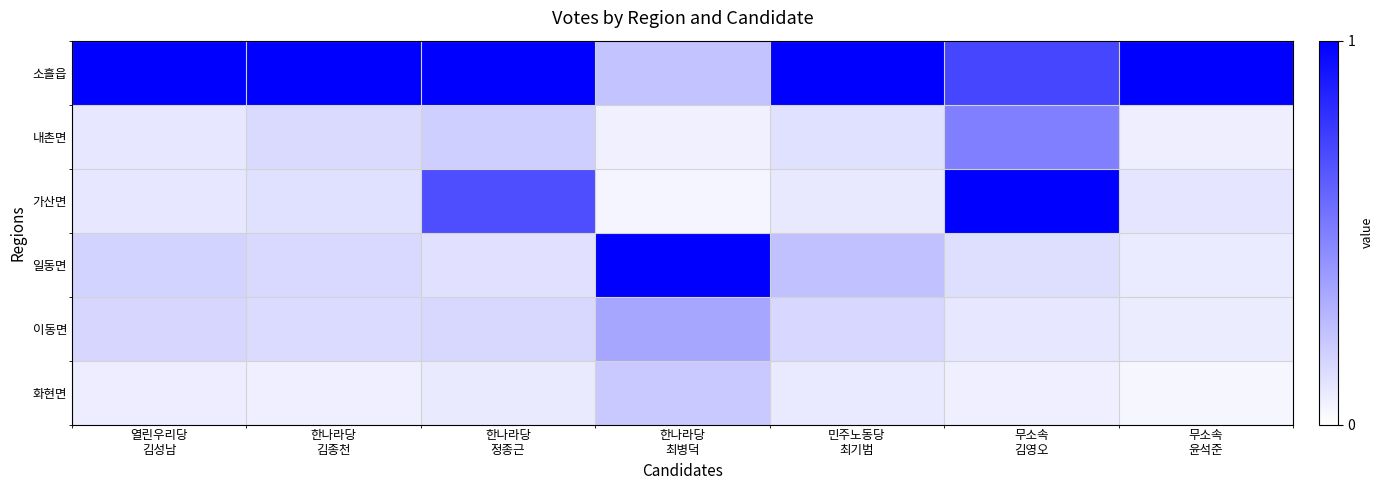

Reading left to right, extract all data points from this chart.

소흘읍: 열린우리당
김성남=1.0	한나라당
김종천=1.0	한나라당
정종근=1.0	한나라당
최병덕=0.2	민주노동당
최기범=1.0	무소속
김영오=0.7	무소속
윤석준=1.0
내촌면: 열린우리당
김성남=0.1	한나라당
김종천=0.1	한나라당
정종근=0.2	한나라당
최병덕=0.1	민주노동당
최기범=0.1	무소속
김영오=0.5	무소속
윤석준=0.1
가산면: 열린우리당
김성남=0.1	한나라당
김종천=0.1	한나라당
정종근=0.7	한나라당
최병덕=0.0	민주노동당
최기범=0.1	무소속
김영오=1.0	무소속
윤석준=0.1
일동면: 열린우리당
김성남=0.2	한나라당
김종천=0.2	한나라당
정종근=0.1	한나라당
최병덕=1.0	민주노동당
최기범=0.2	무소속
김영오=0.1	무소속
윤석준=0.1
이동면: 열린우리당
김성남=0.2	한나라당
김종천=0.1	한나라당
정종근=0.2	한나라당
최병덕=0.3	민주노동당
최기범=0.2	무소속
김영오=0.1	무소속
윤석준=0.1
화현면: 열린우리당
김성남=0.1	한나라당
김종천=0.1	한나라당
정종근=0.1	한나라당
최병덕=0.2	민주노동당
최기범=0.1	무소속
김영오=0.1	무소속
윤석준=0.0